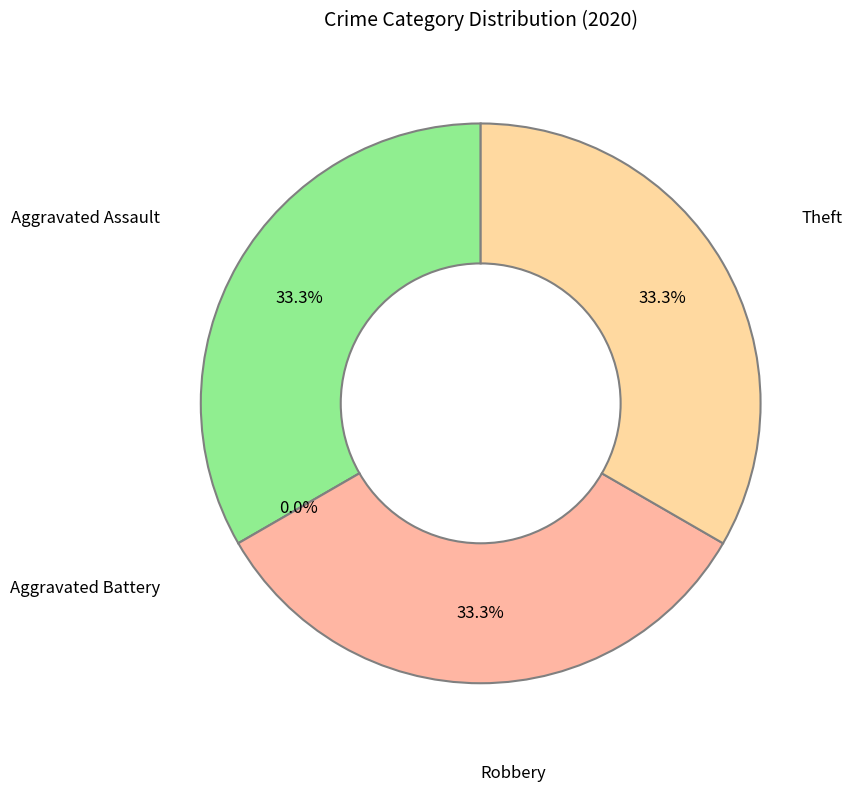

Does Theft represent more than half of the total?

No